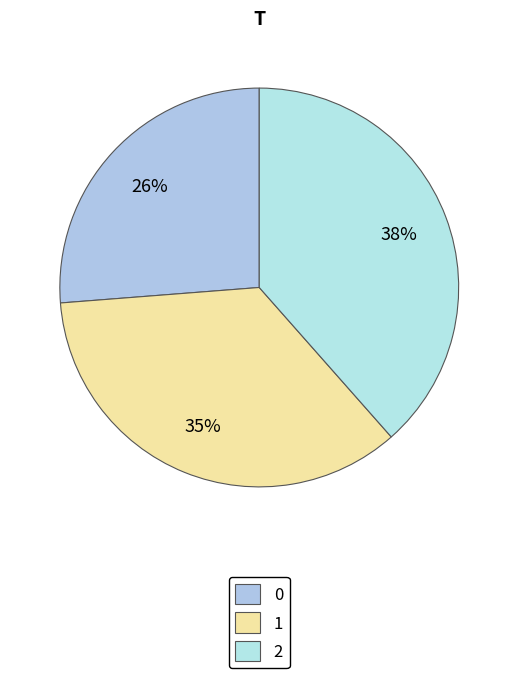

Count the number of slices in the pie.

3